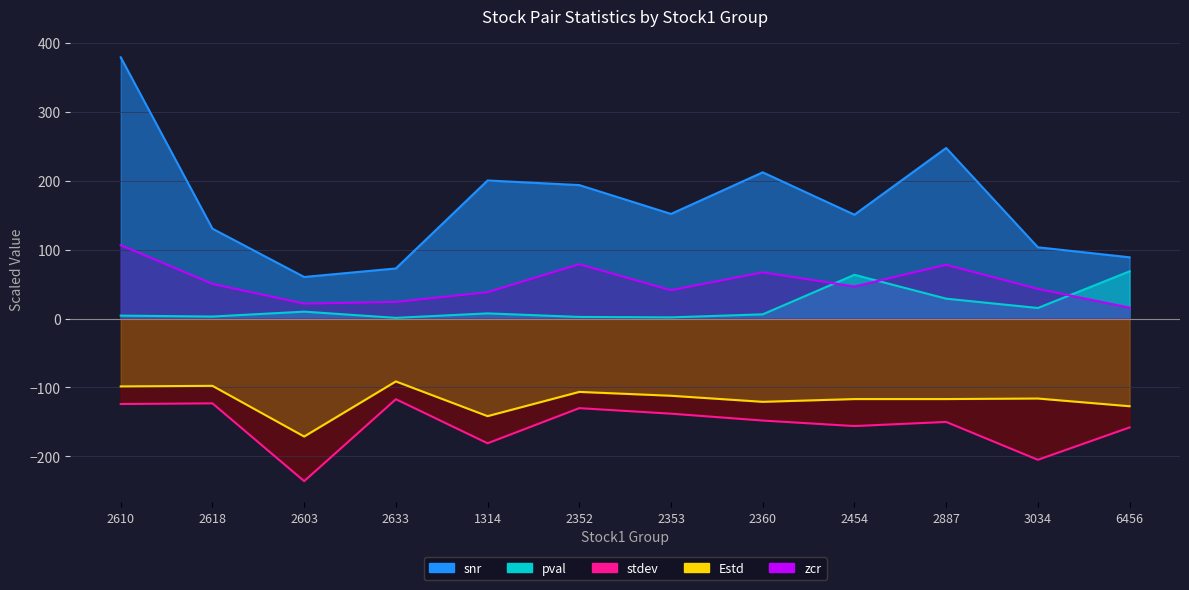

Read the stdev value at 2618.

-123.0